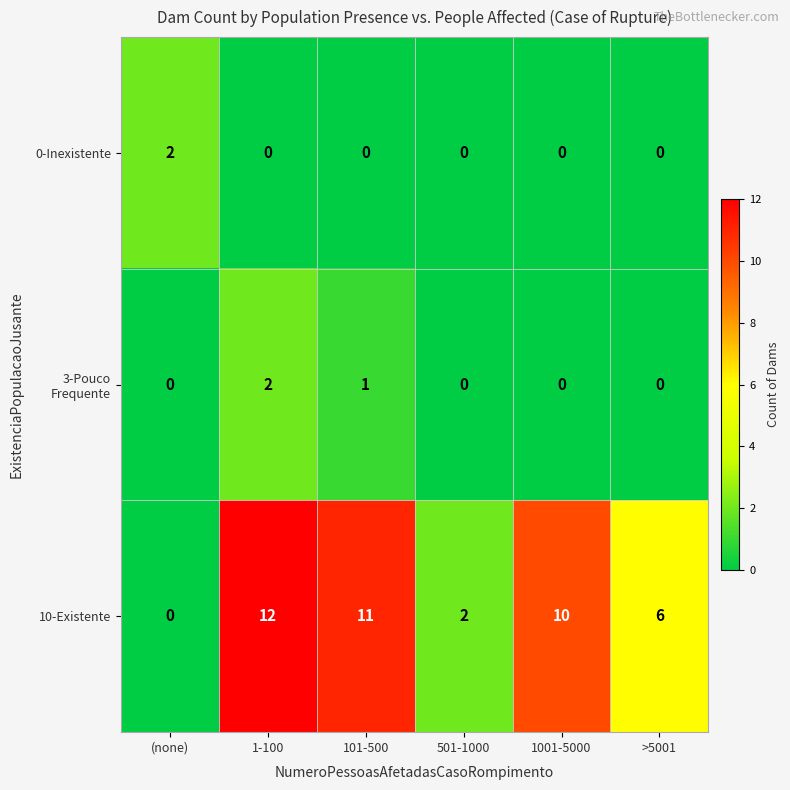

Which series has the largest range (max minus min)?

10-Existente